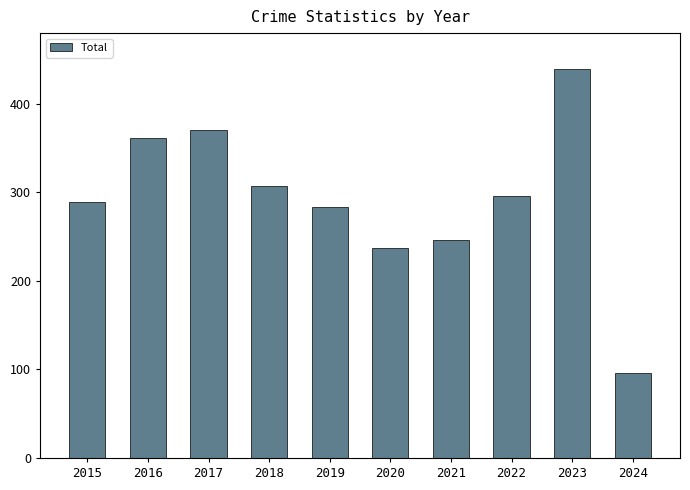

How many bars are there in total?

10